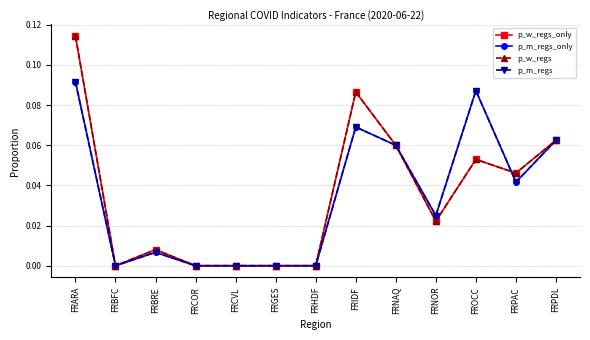

Does the chart have visible grid lines?

Yes